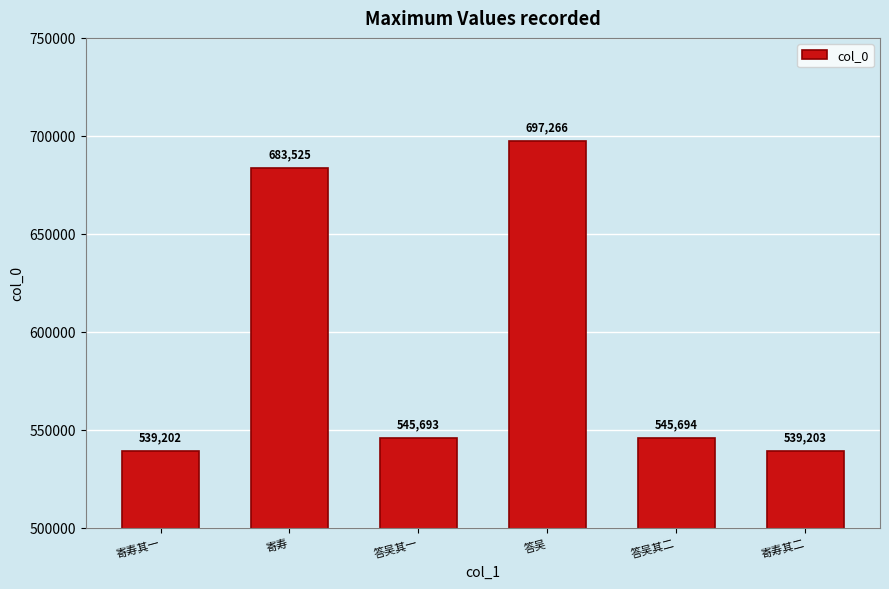

At which category does the chart reach its minimum across all series?

寄寿其一